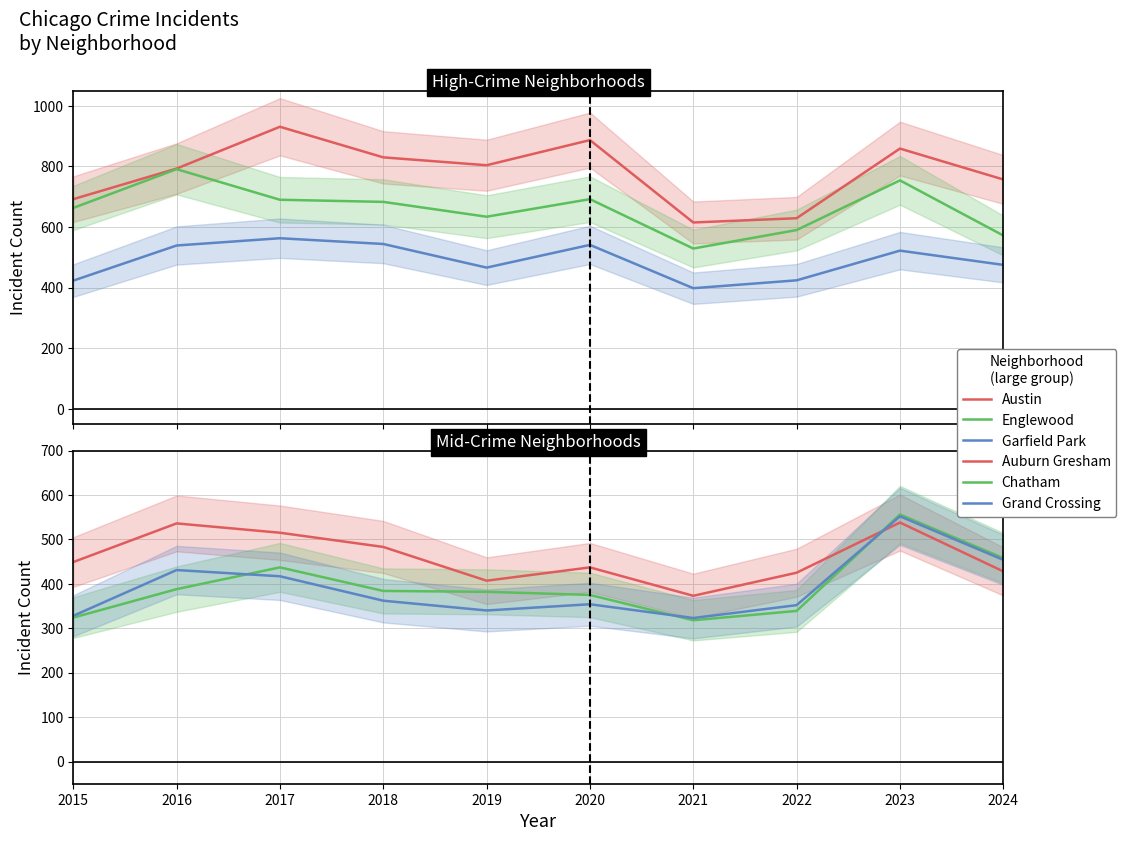

The Auburn Gresham series shows 449 at 2015. True or false?

True